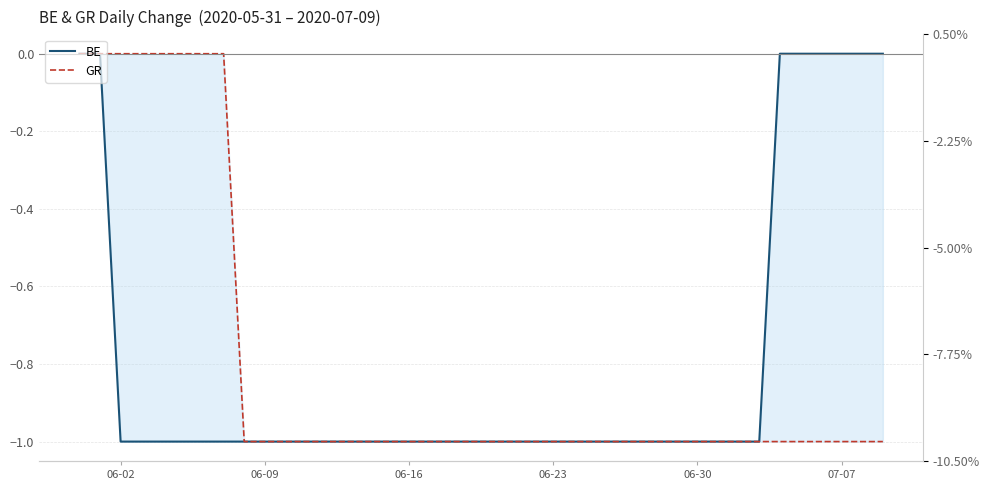

At which label does BE reach its minimum?

06-02